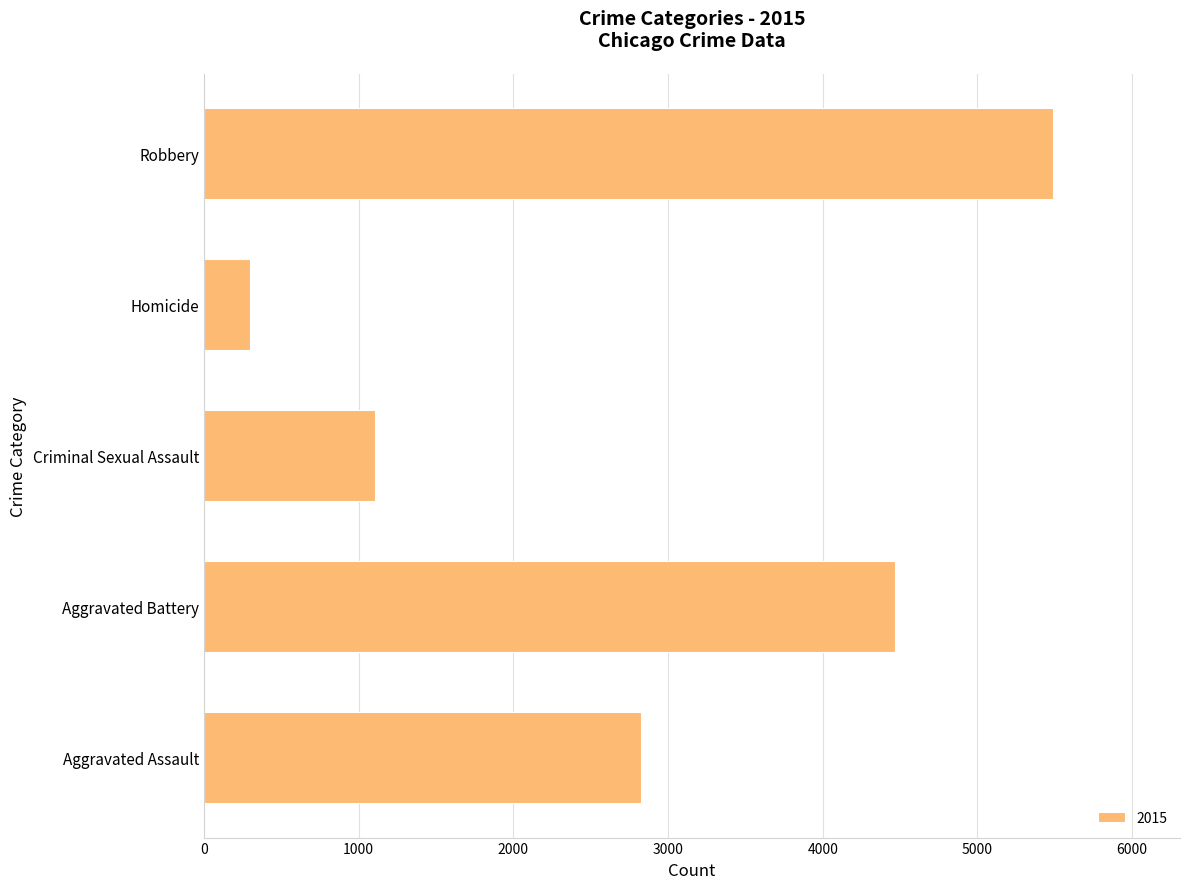

Where is the data nearest to the value 2893?

Aggravated Assault